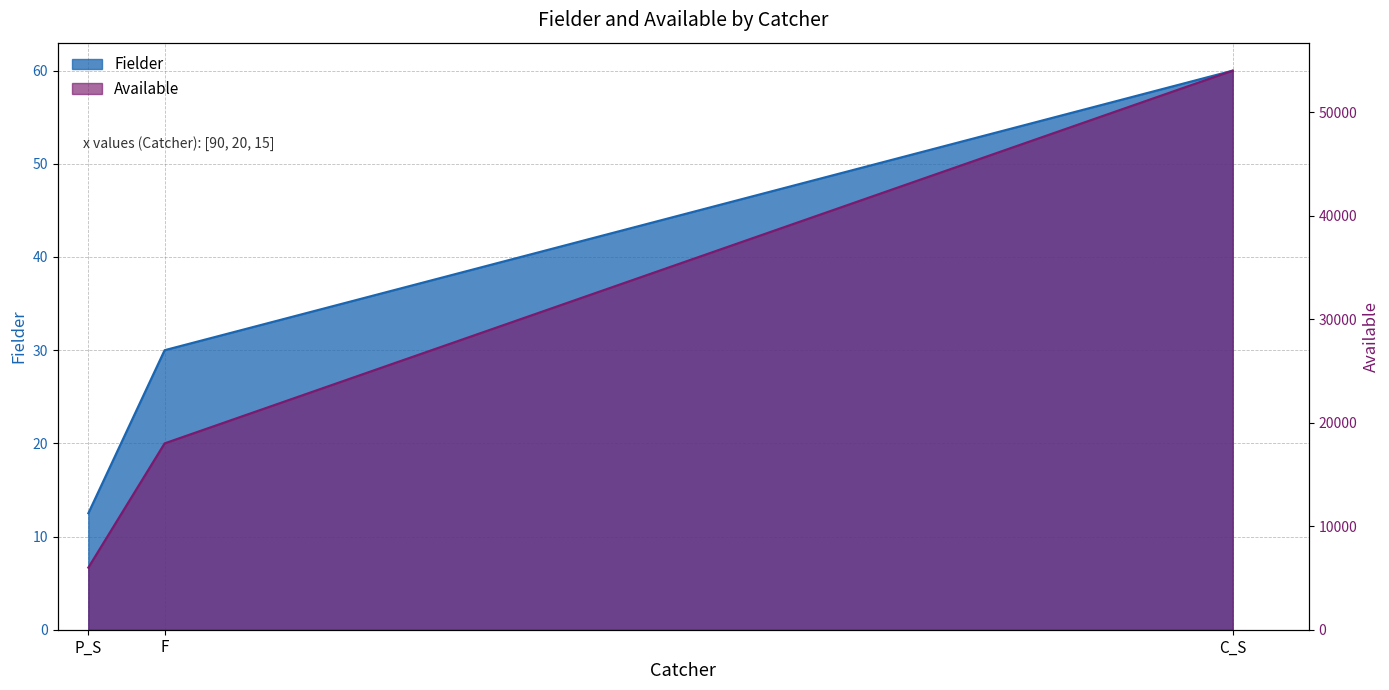

What is the difference between the Fielder values at C_S and P_S?

47.5